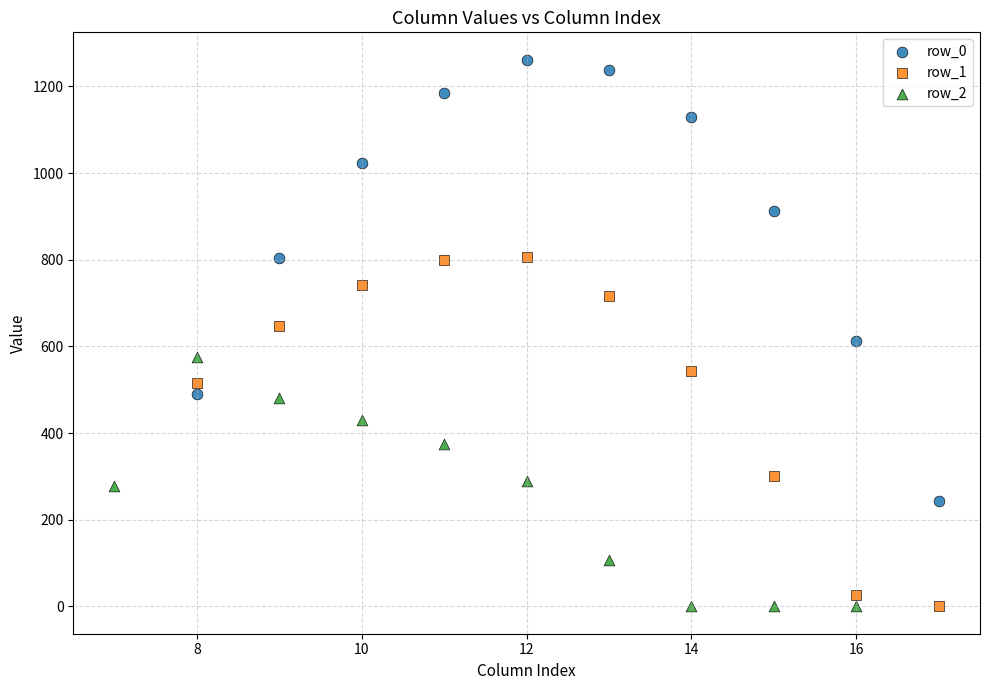

Which series has the largest Y range (max minus min)?

row_0